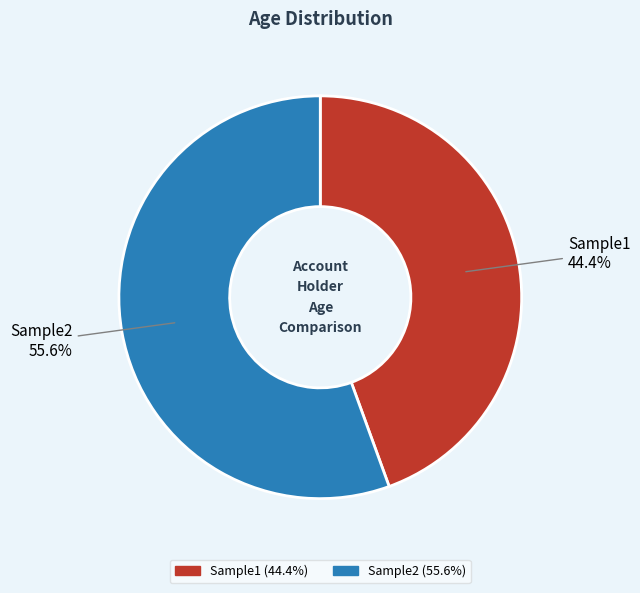

Which category has the smallest portion of the pie?

Sample1